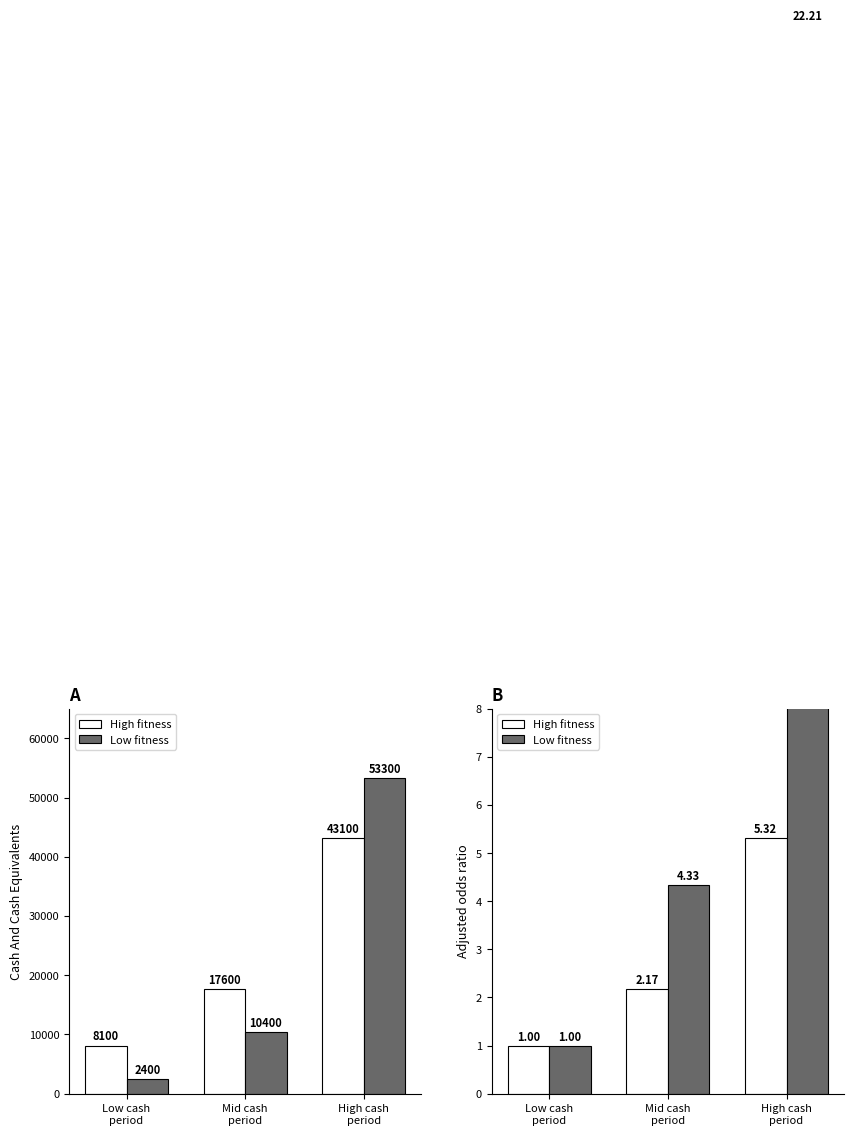

At which label is High fitness closest to 3?

Mid cash
period